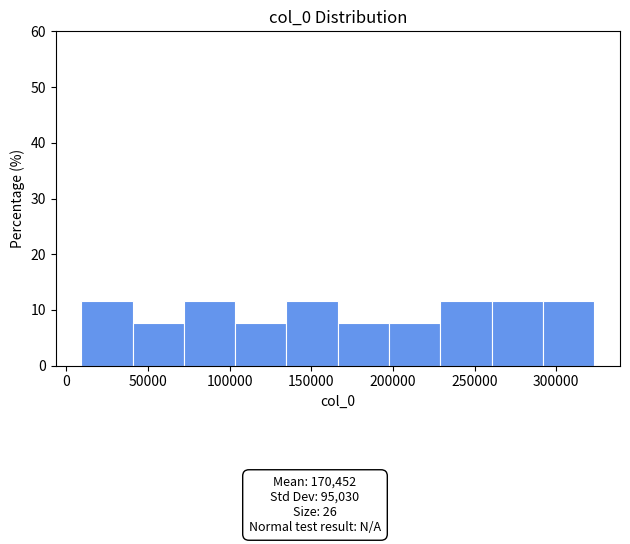

Reading left to right, list every bar in this chart as the range it spans on the x-axis followed by its height. Neither the bar edges nor the heights are printed on the chart, so give them approximately, as read against the axes.

10000 to 40000: 12
40000 to 70000: 8
70000 to 105000: 12
105000 to 135000: 8
135000 to 165000: 12
165000 to 200000: 8
200000 to 230000: 8
230000 to 260000: 12
260000 to 290000: 12
290000 to 325000: 12